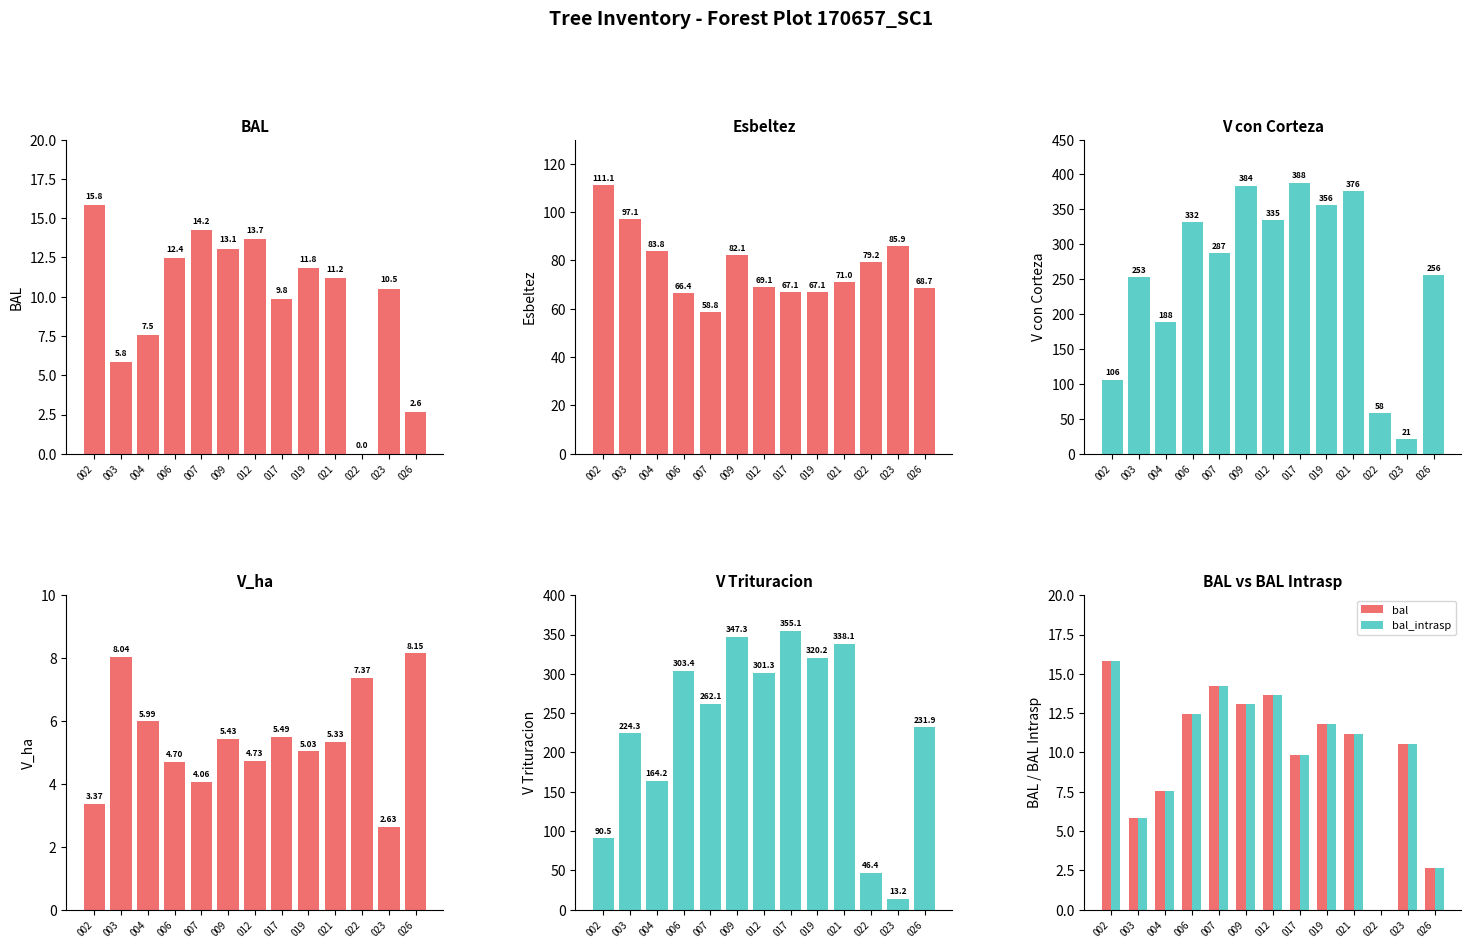

Is it true that bal equals 13.7 at 012?

True